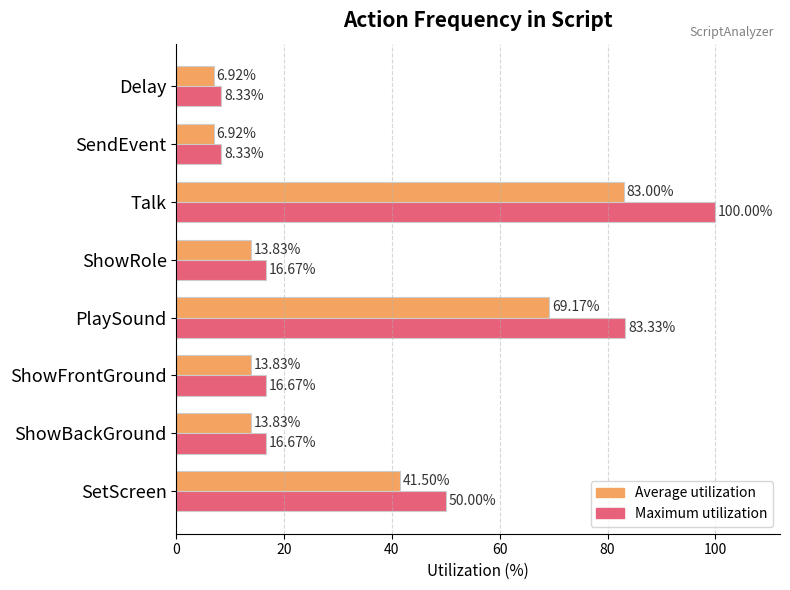

What is the total value across all series at PlaySound?

152.5